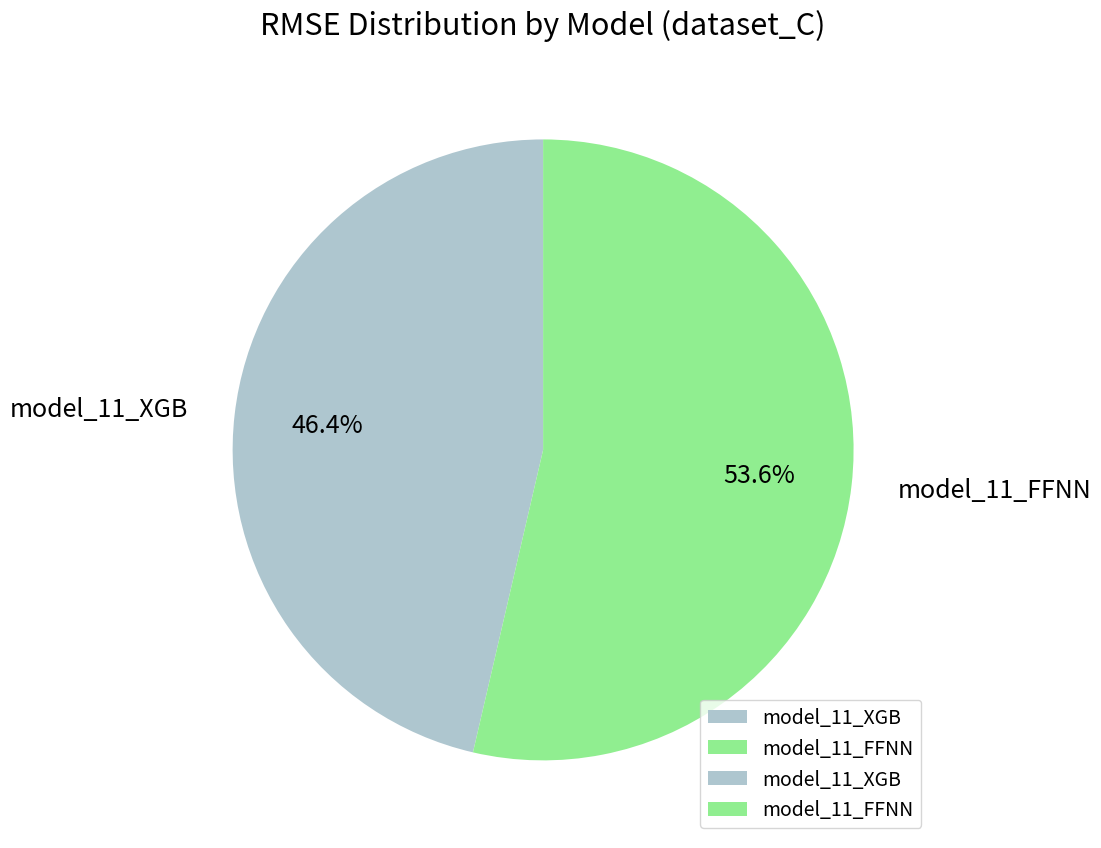

What is the ratio of the value at model_11_XGB to the value at model_11_FFNN?

0.9